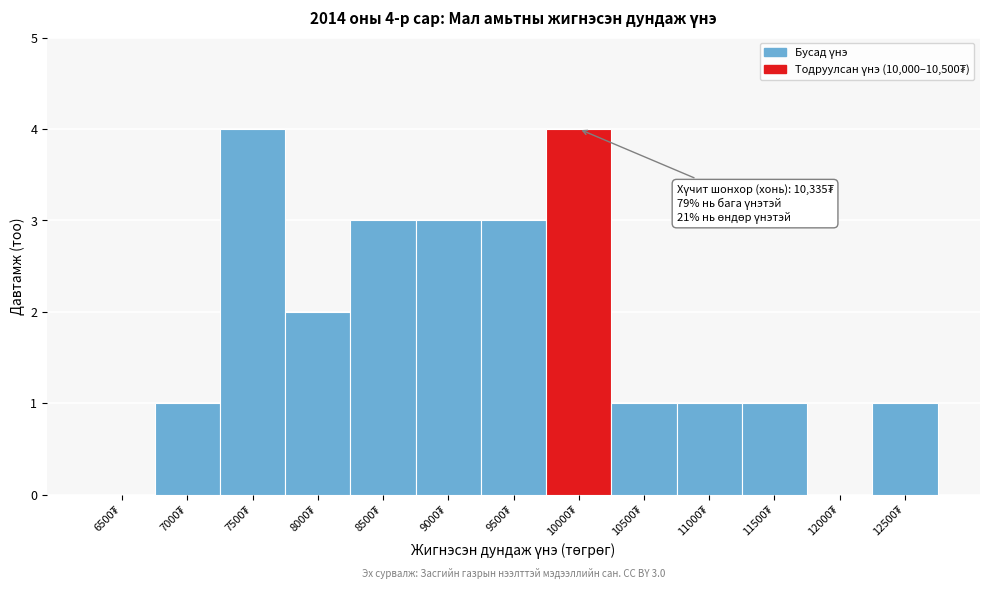

What is the sum of all values?

24